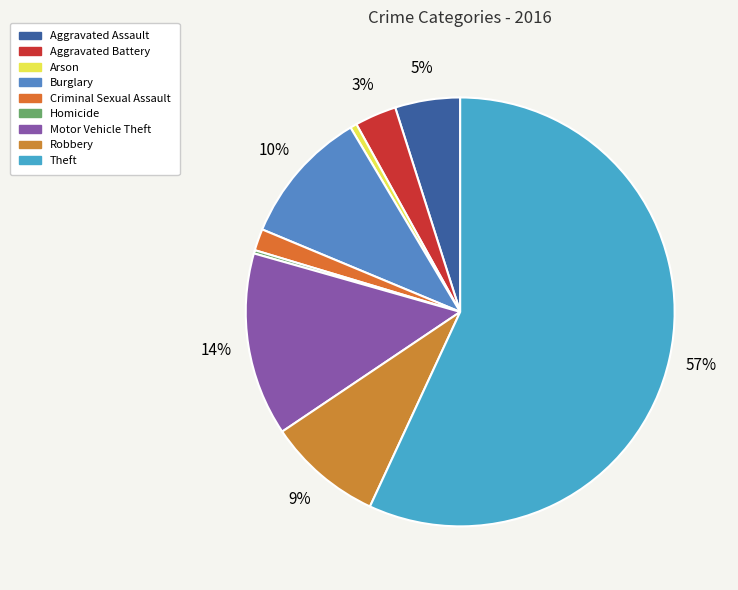

What is the total percentage of Robbery and Criminal Sexual Assault?

10.3%